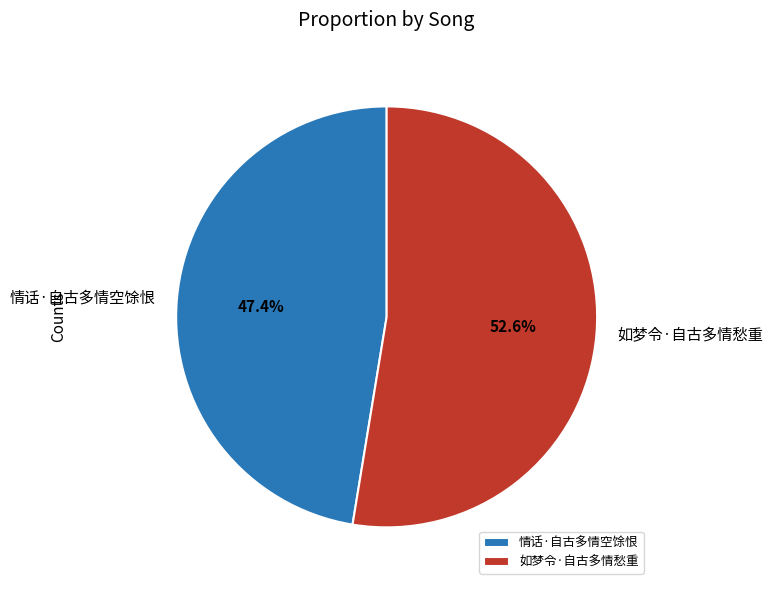

Which category has the smallest portion of the pie?

情话·自古多情空馀恨